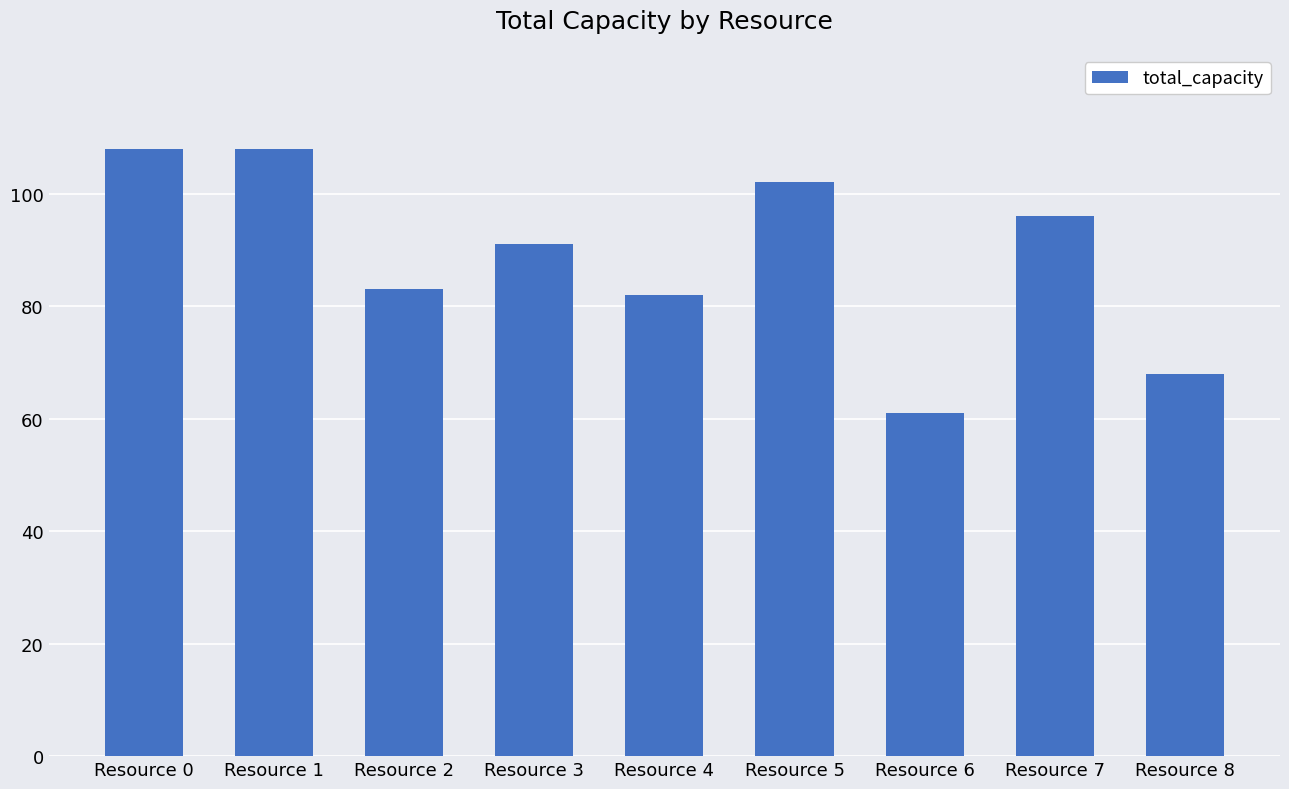

Reading left to right, extract all data points from this chart.

Resource 0=108	Resource 1=108	Resource 2=83	Resource 3=91	Resource 4=82	Resource 5=102	Resource 6=61	Resource 7=96	Resource 8=68